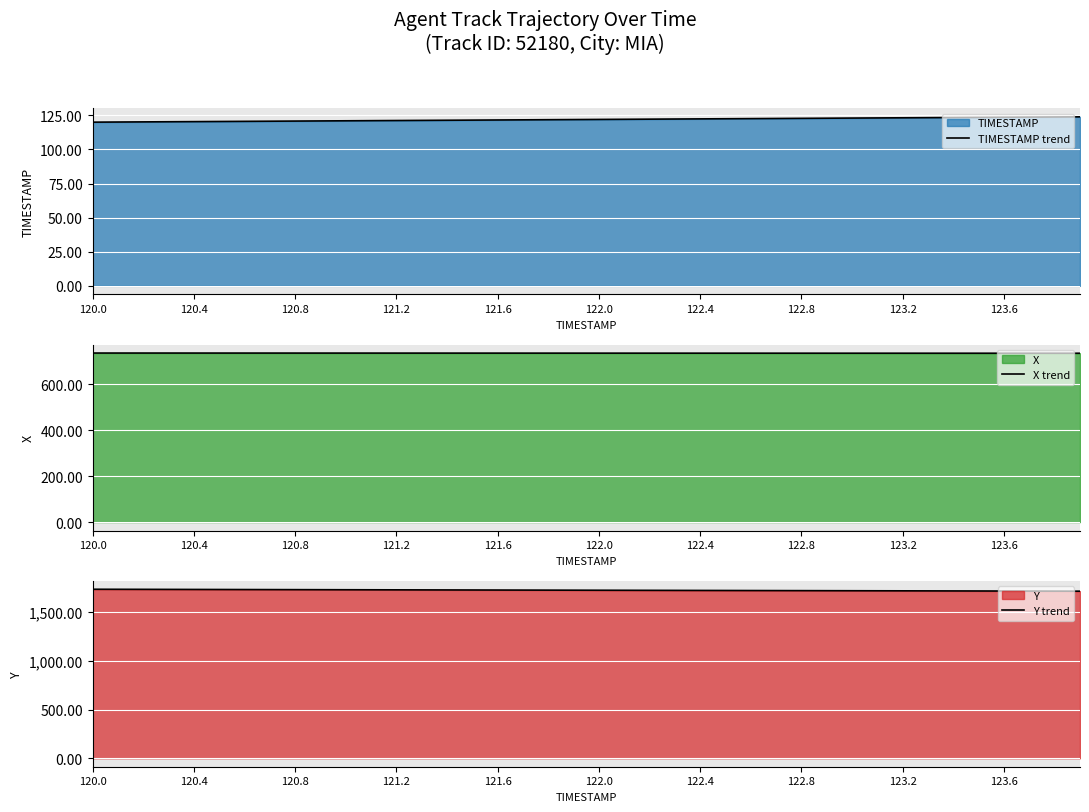

Rank the series at 120.8 from lowest to highest value.

TIMESTAMP trend, X trend, Y trend